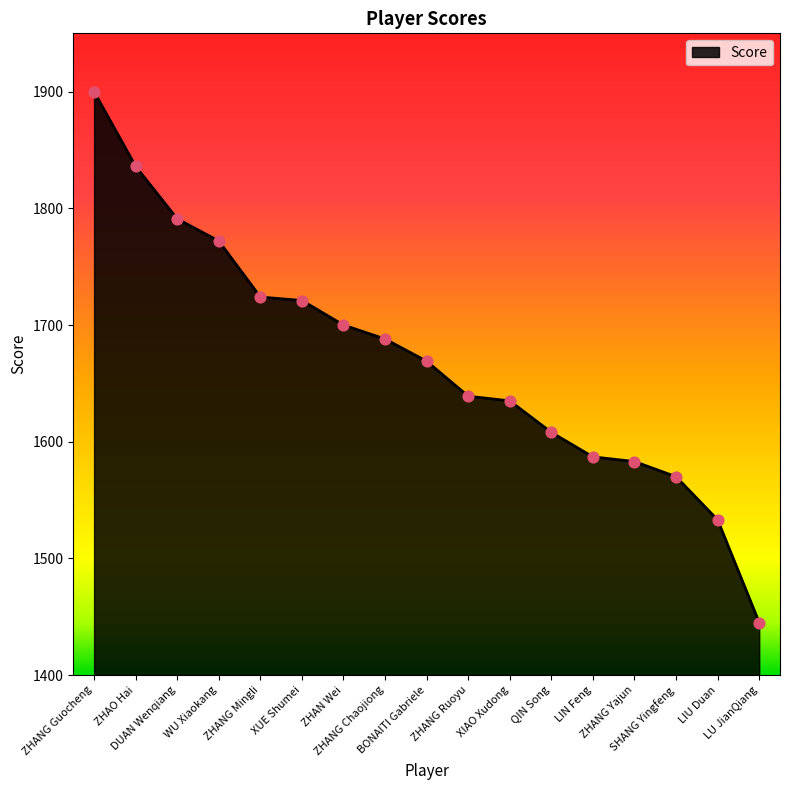

Which has a higher value, LU JianQiang or ZHANG Guocheng?

ZHANG Guocheng